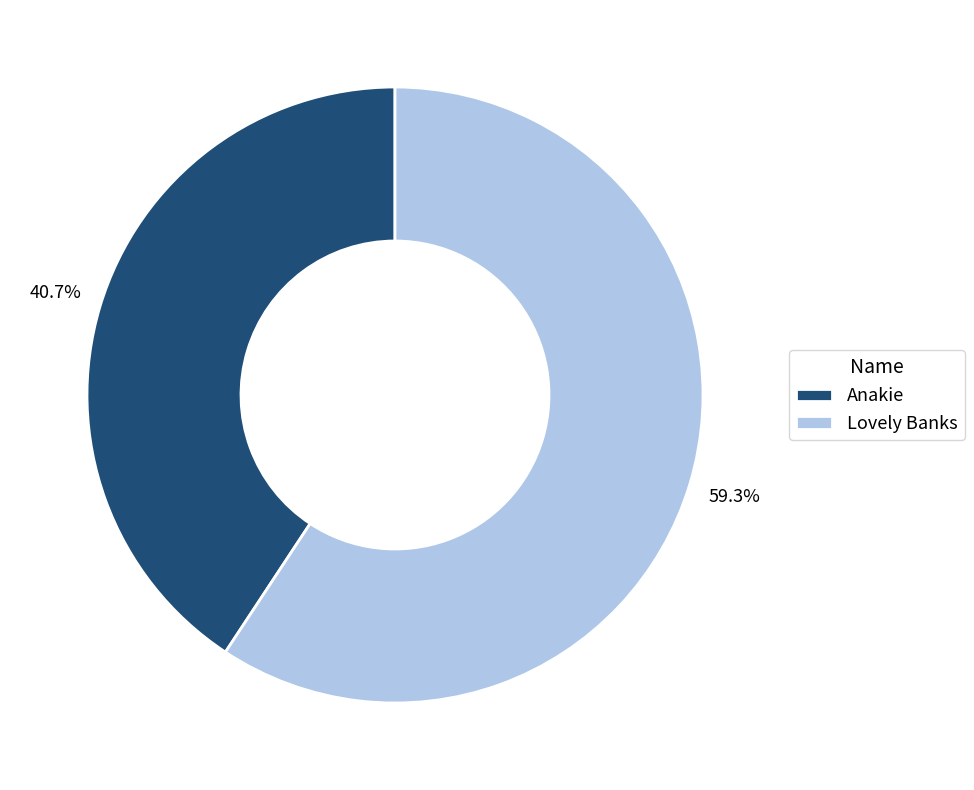

Is there a majority slice in this chart?

Yes